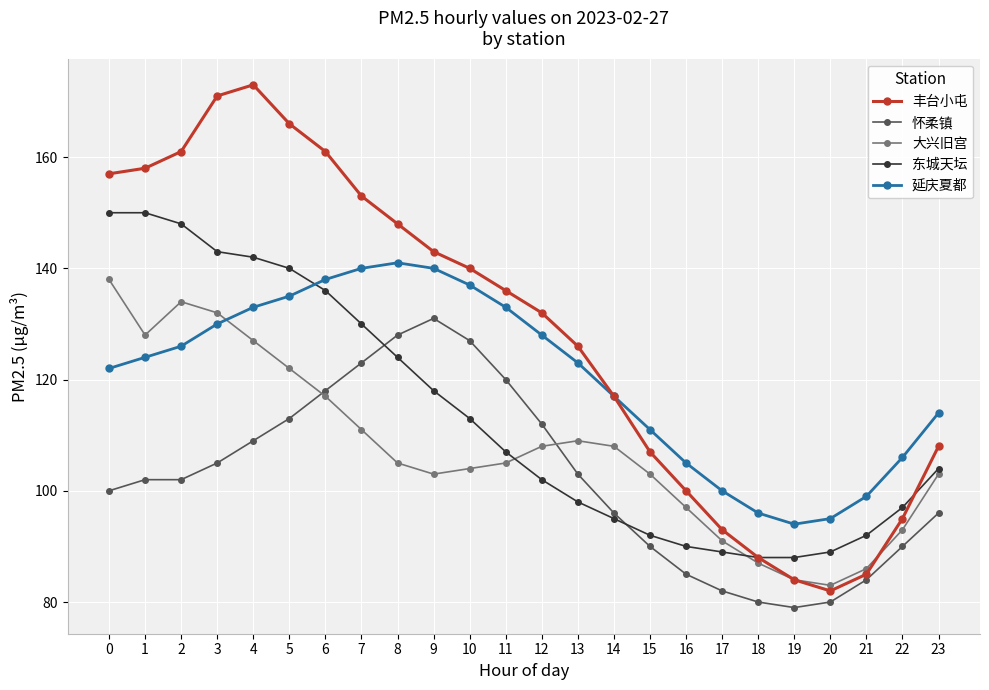

What is the difference between the second highest and second lowest values in the 大兴旧宫 series?

50